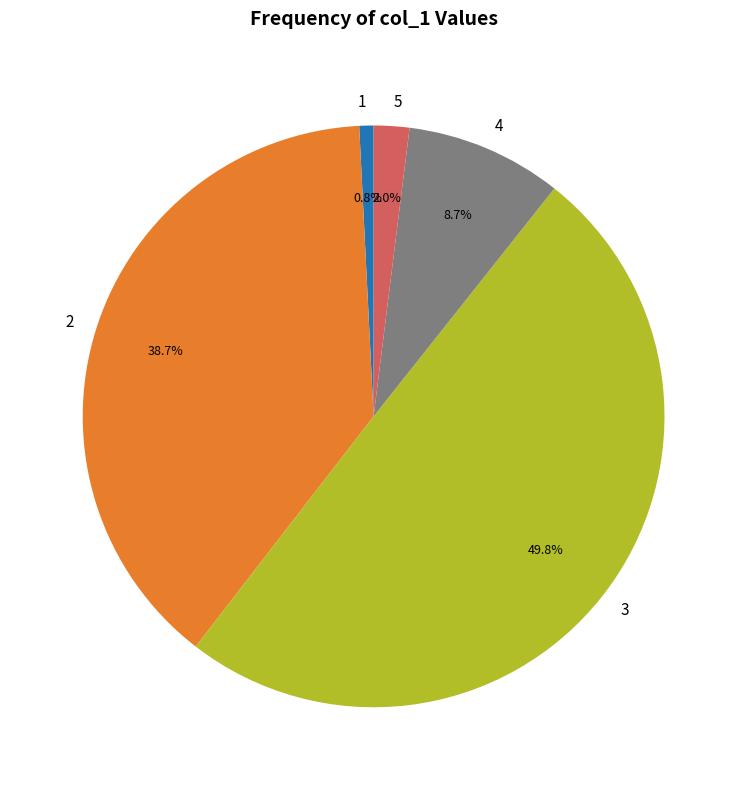

Does 4 account for over 50% of the chart?

No